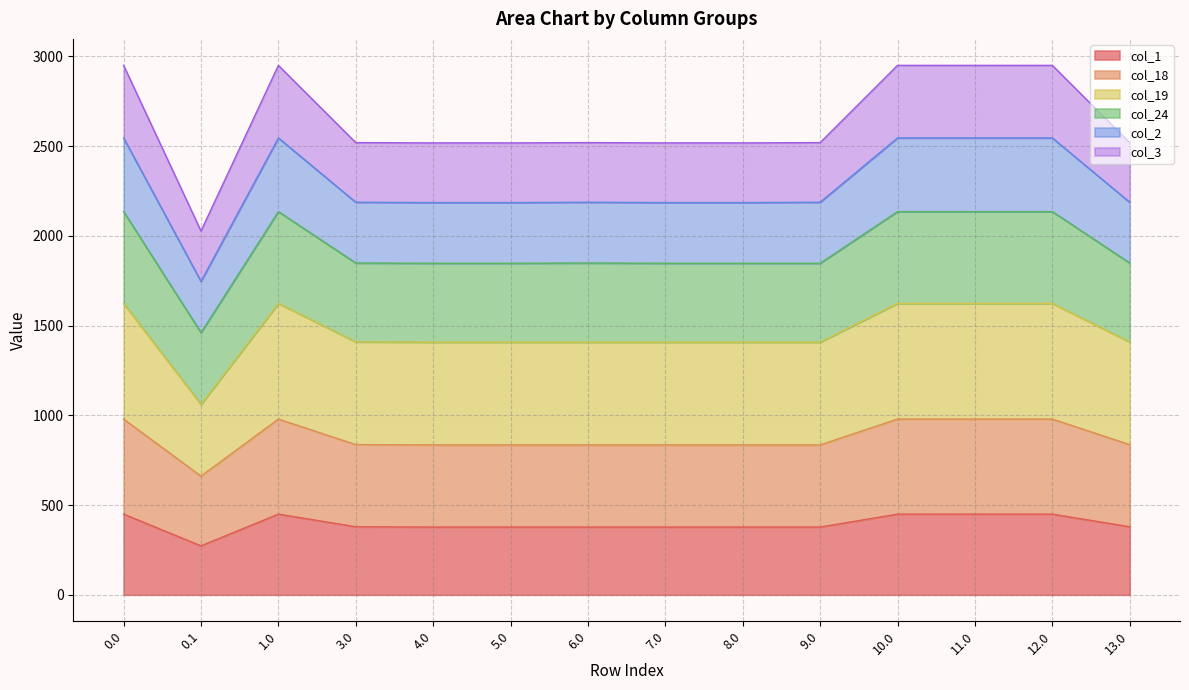

Does the chart display data point markers on the line(s)?

No